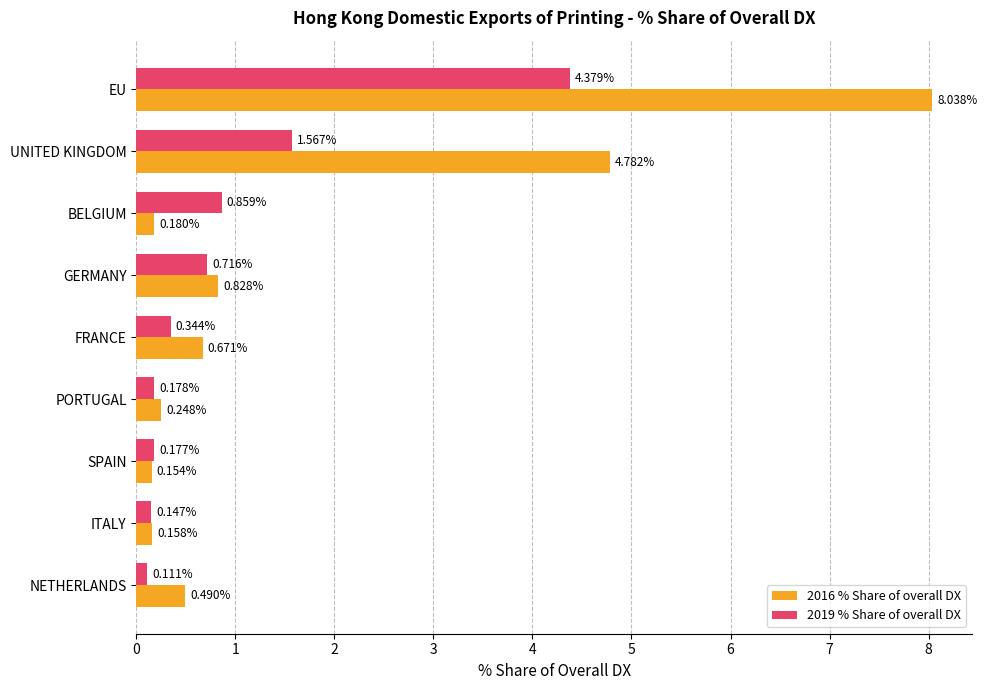

Rank the series by their average value, from highest to lowest.

2016 % Share of overall DX, 2019 % Share of overall DX